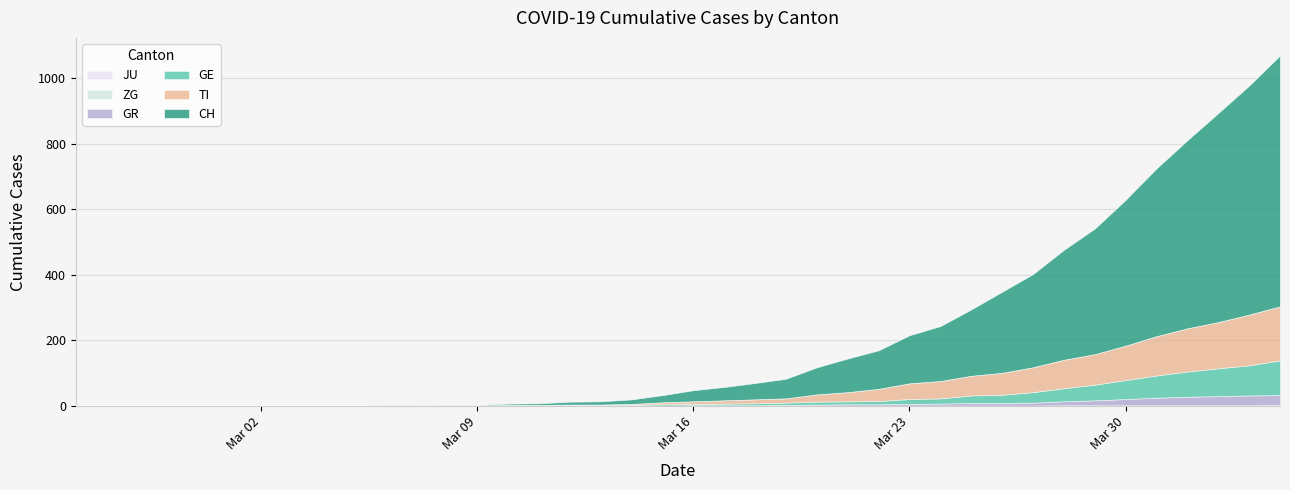

What is the value of the ZG point at the 37th from the left?

1